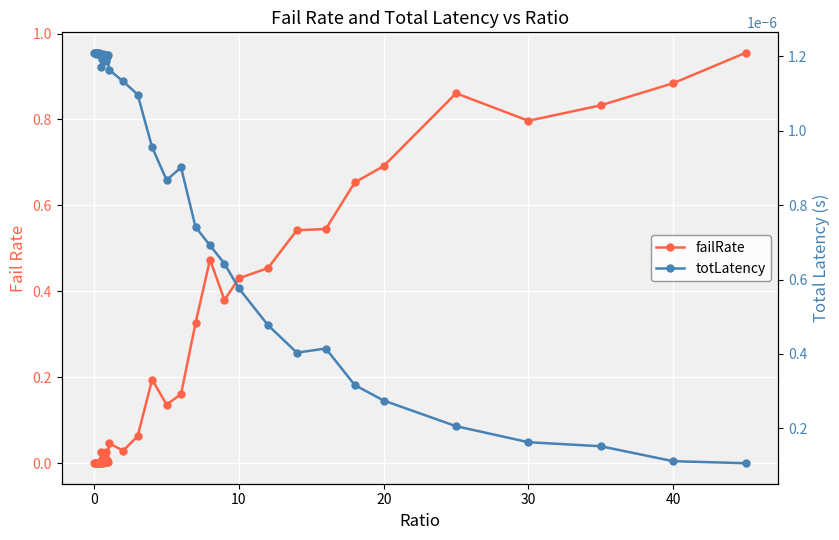

Which series has the largest total across all categories?

failRate